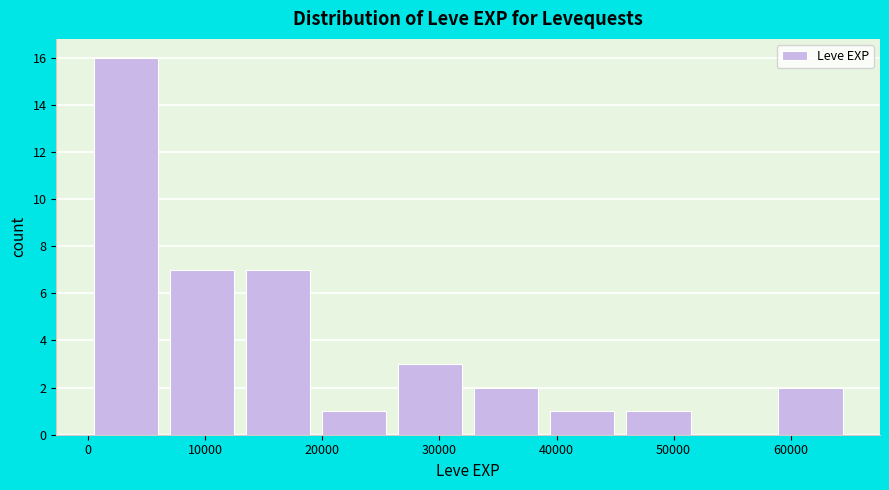

What is the height of the bar covering 39000 to 45000 on the x-axis? Neither the bar edges nor the heights are printed on the chart, so give them approximately, as read against the axes.

1